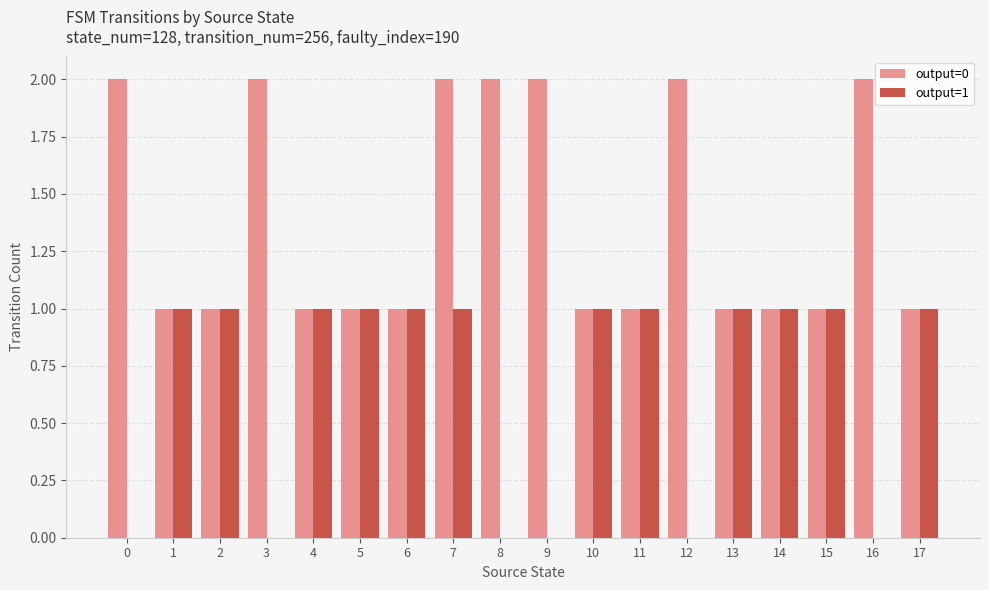

The output=1 series shows 0 at 3. True or false?

True